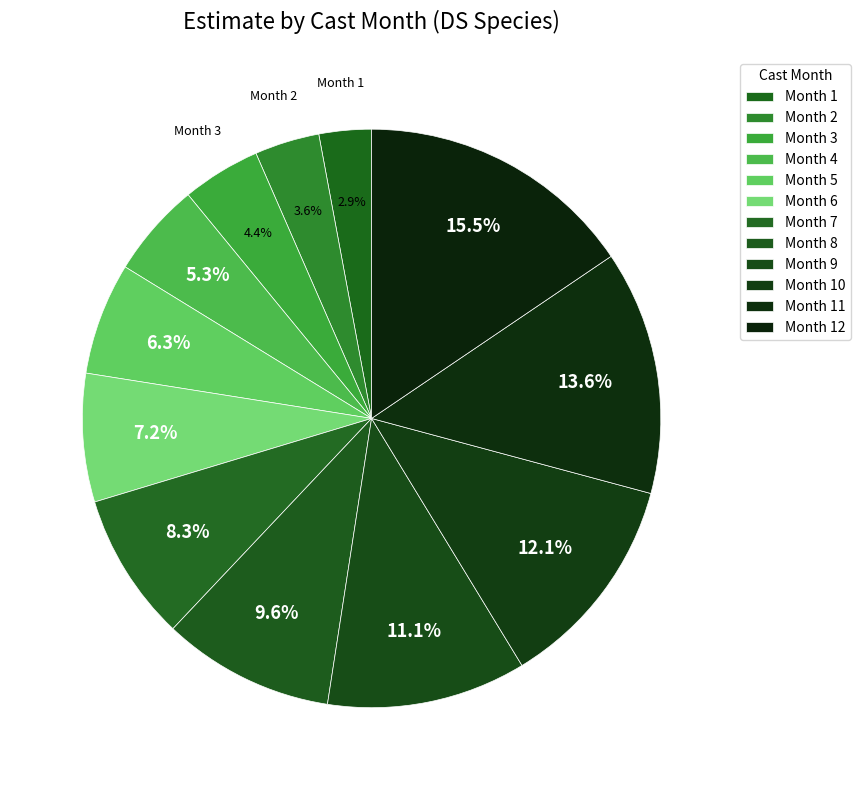

How many segments does this pie chart have?

12